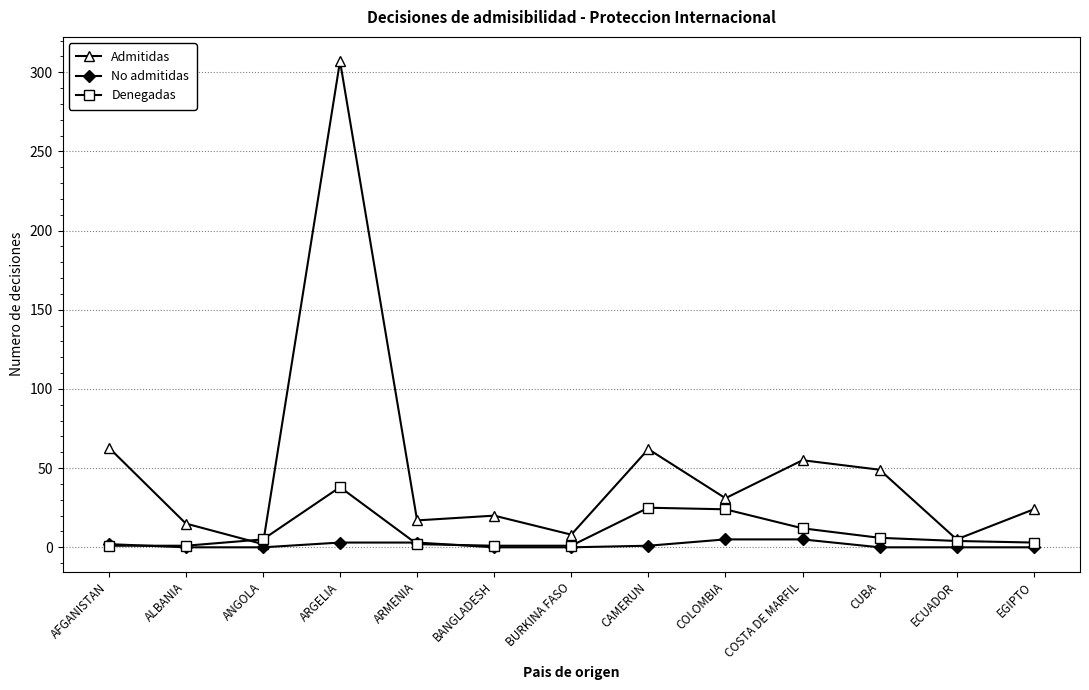

Which category has the highest value across all series?

ARGELIA